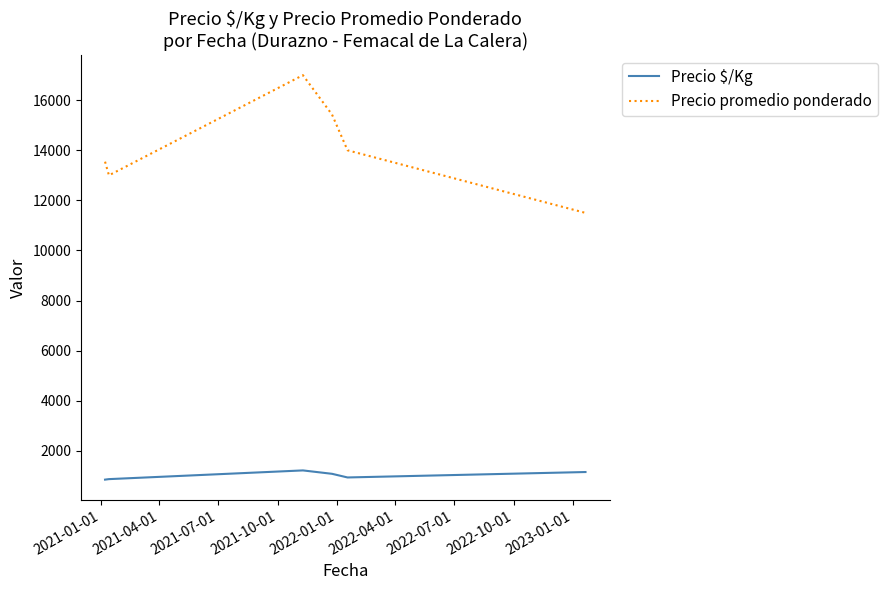

How many lines are shown in the chart?

2